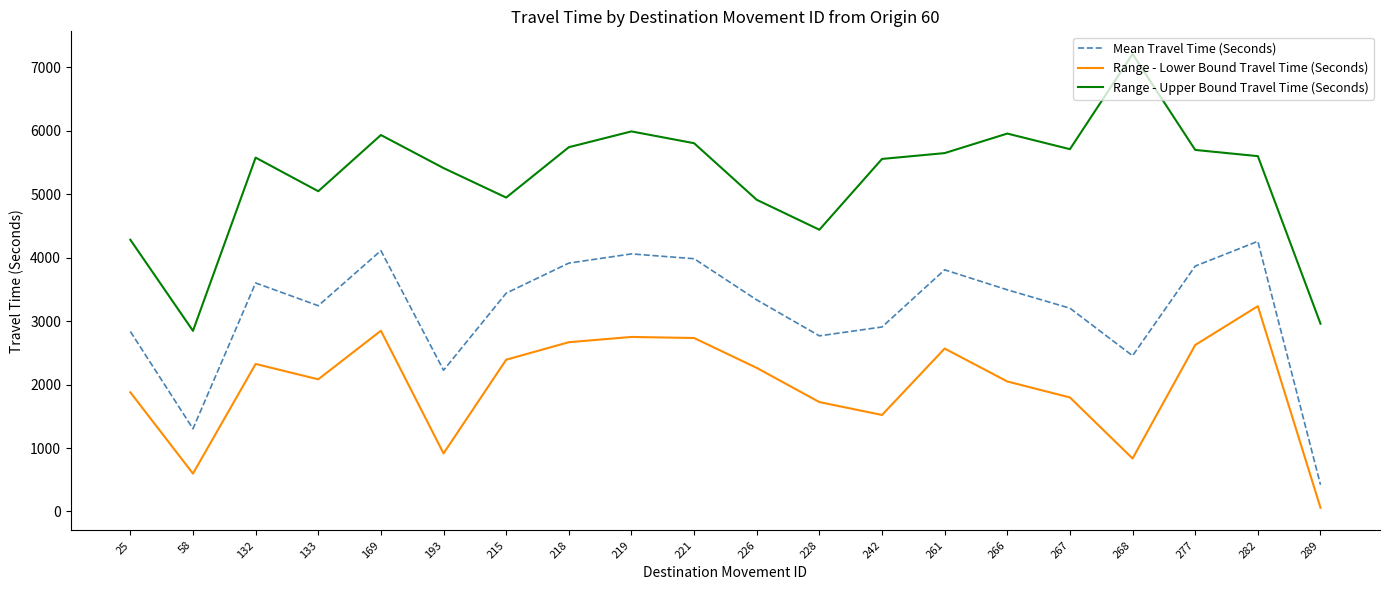

The Range - Upper Bound Travel Time (Seconds) series shows 4441 at 228. True or false?

True